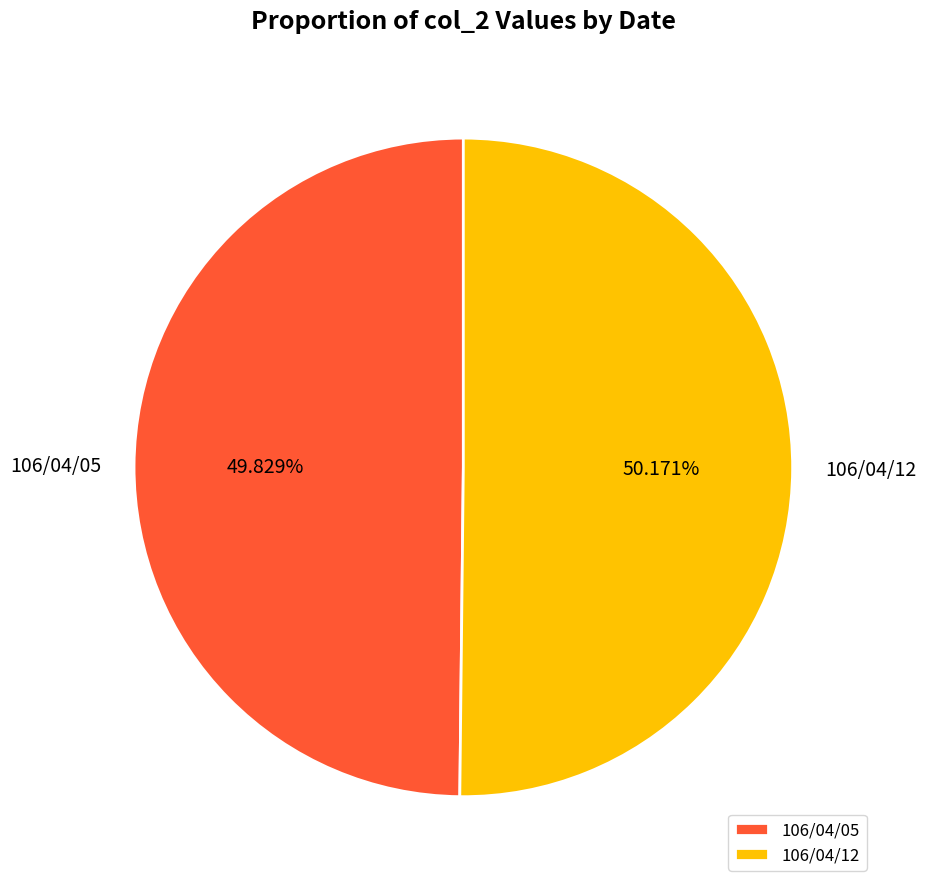

Does any single category account for the majority?

Yes